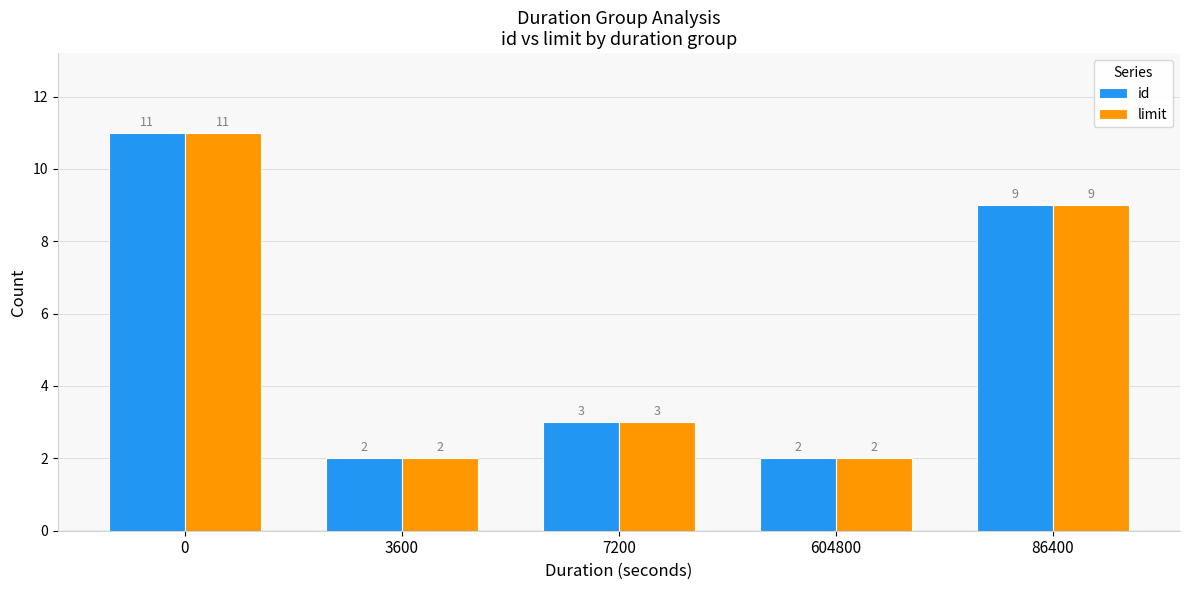

Count the limit values in the range 2 to 9.

4